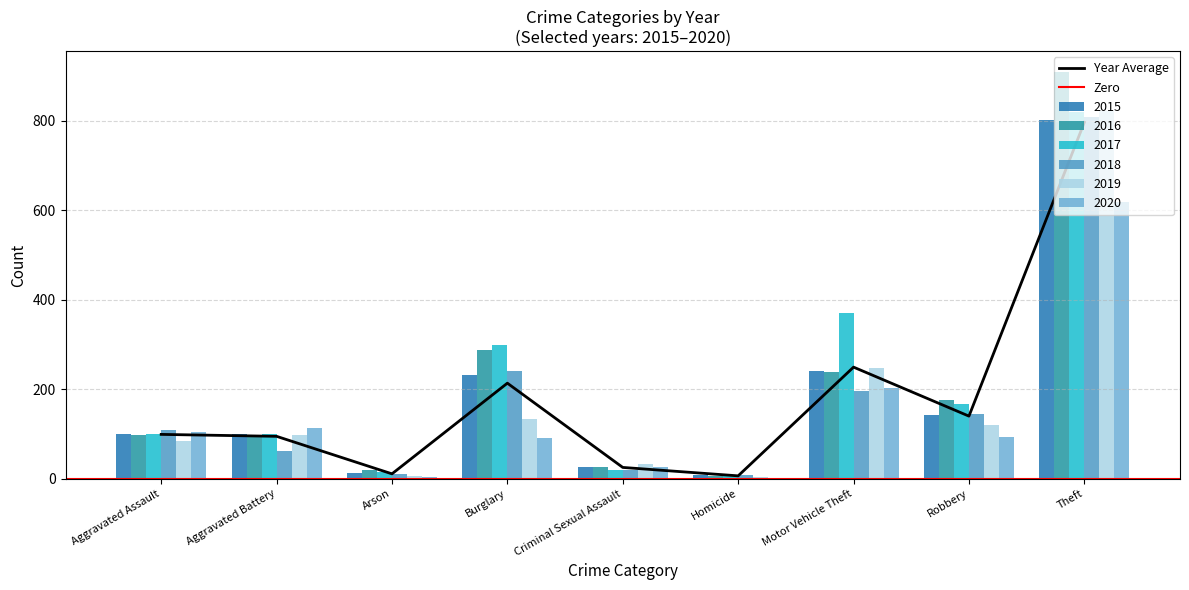

What is the difference between the 2018 values at Aggravated Assault and Robbery?

36